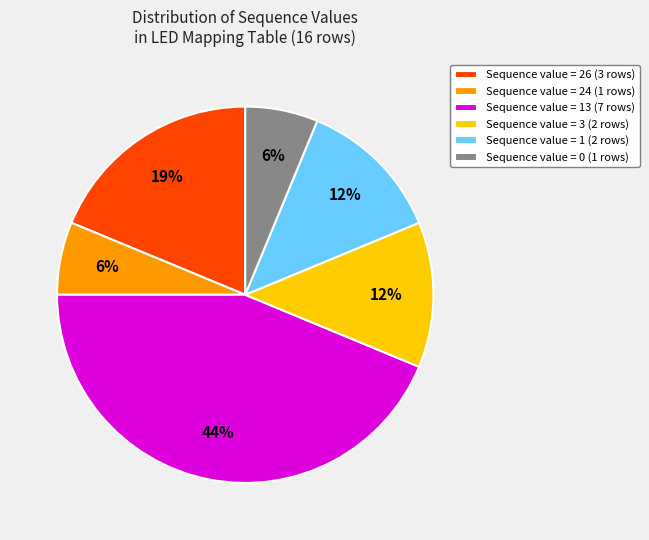

True or false: Sequence value = 1 (2 rows) accounts for 12% of the total.

True